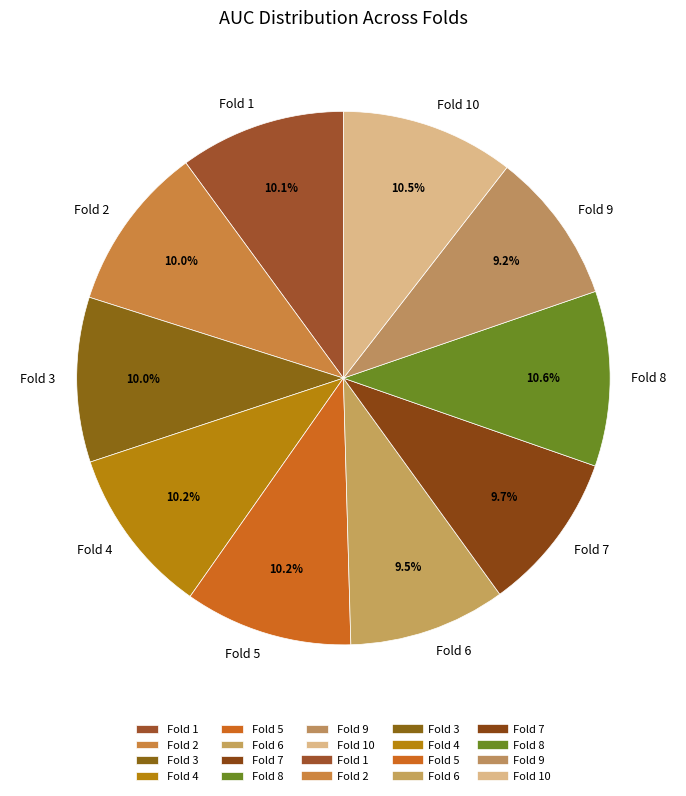

To the nearest percent, what is the difference between the largest and smallest slice percentages?

1%